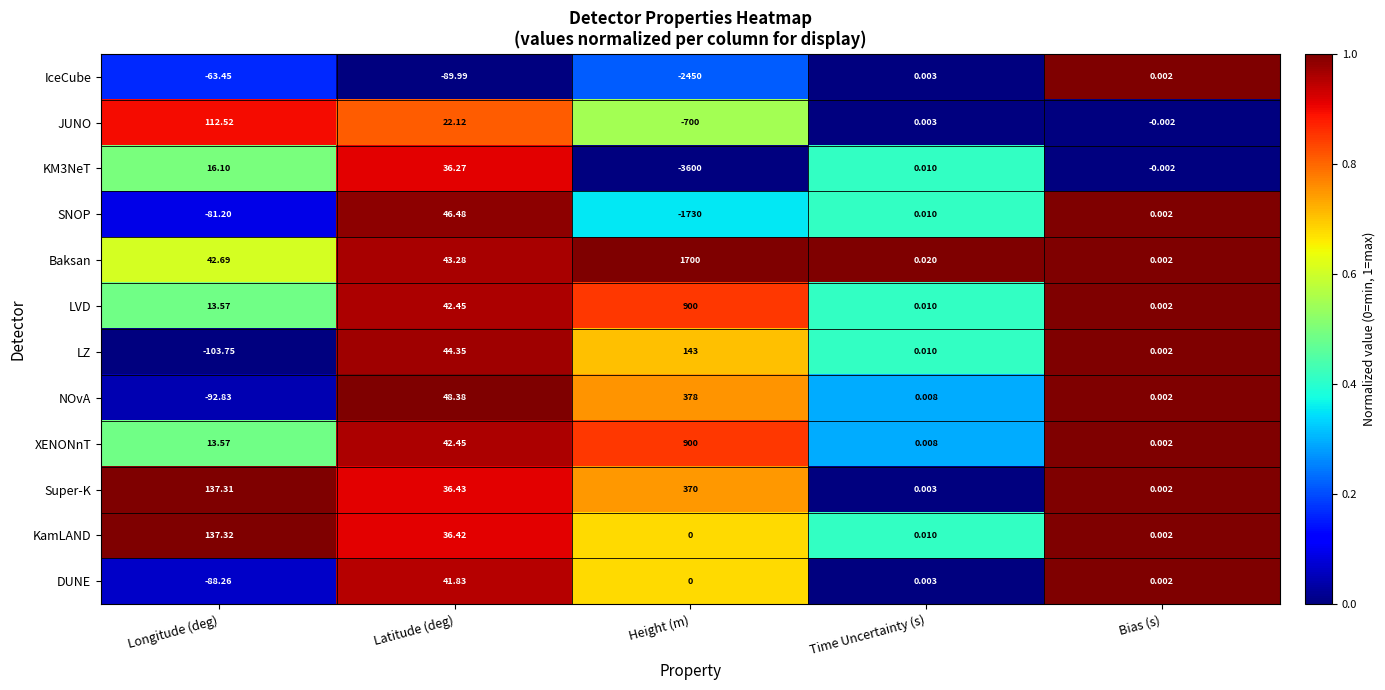

What is the total value across all series at Longitude (deg)?

43.6